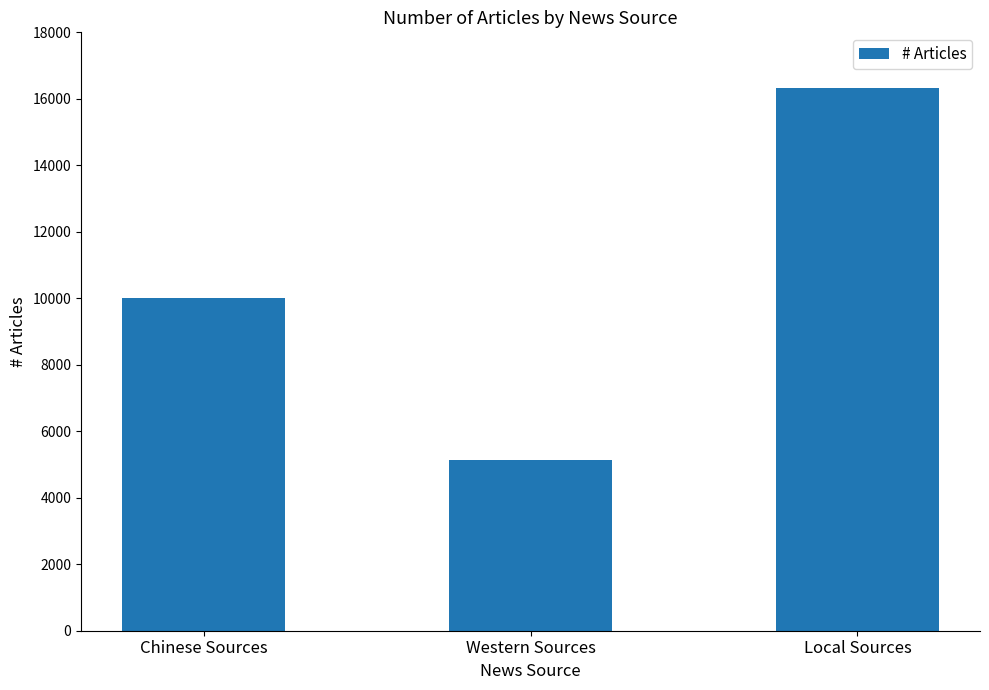

Approximately how many times larger is the value at Local Sources compared to Western Sources?

3.2